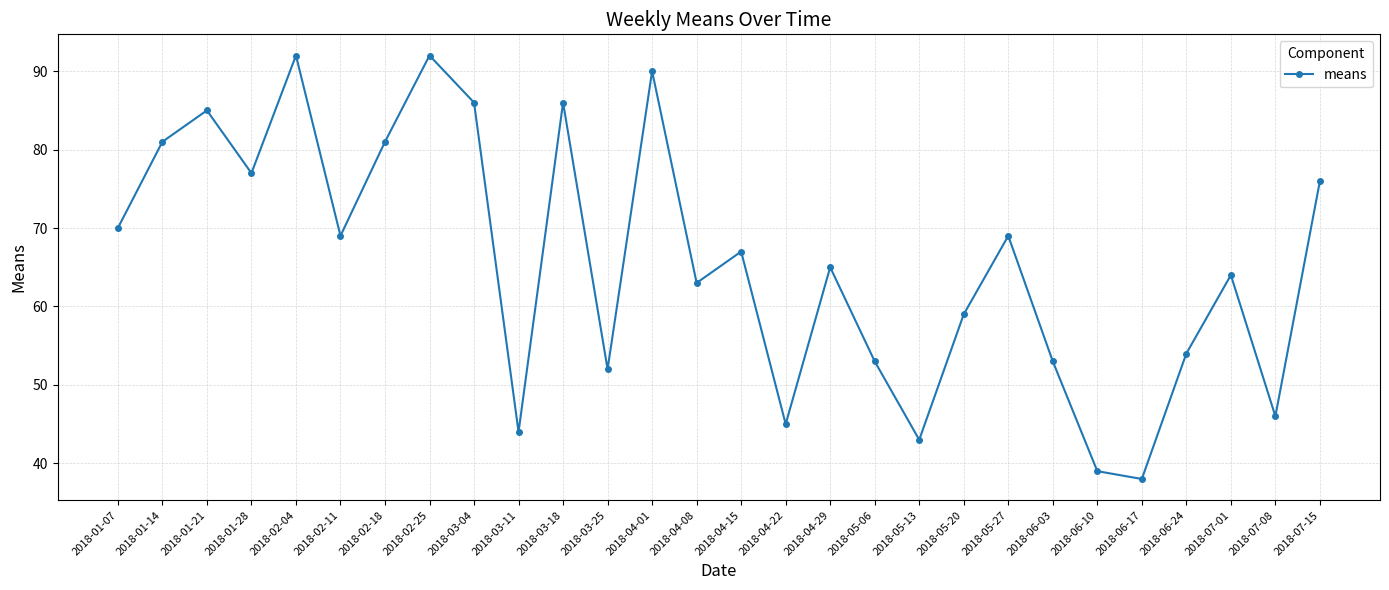

How many lines are shown in the chart?

1